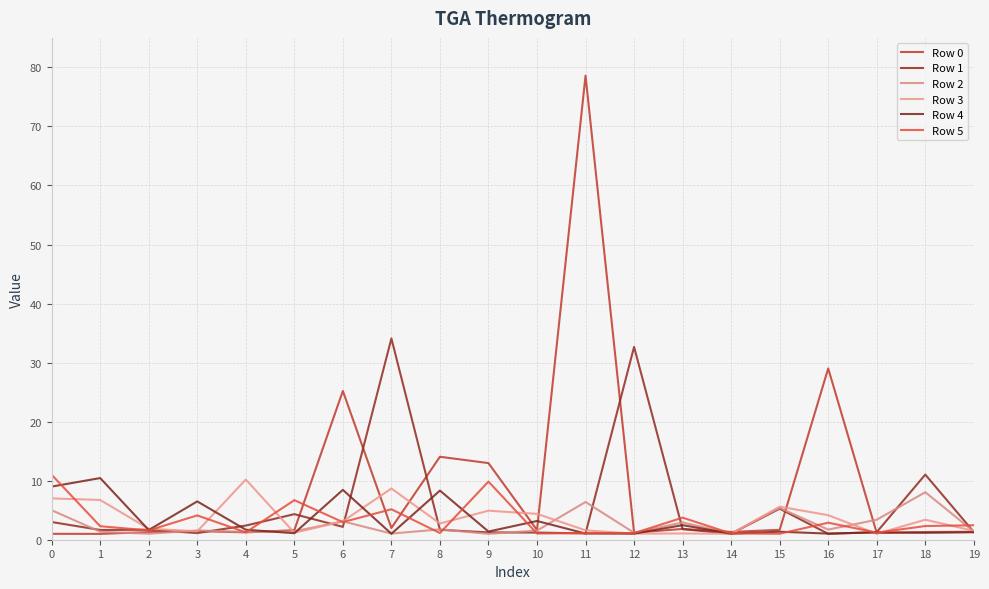

How many lines are shown in the chart?

6